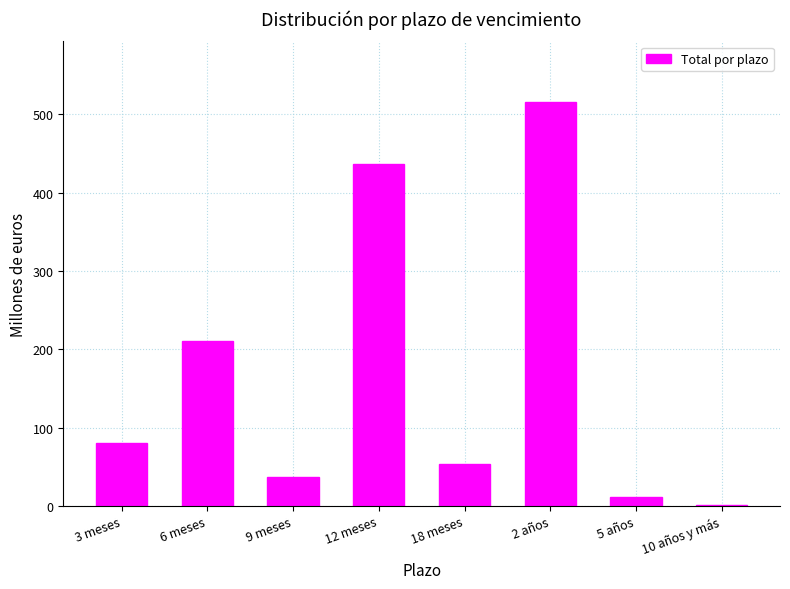

At which label is the value closest to 258?

6 meses